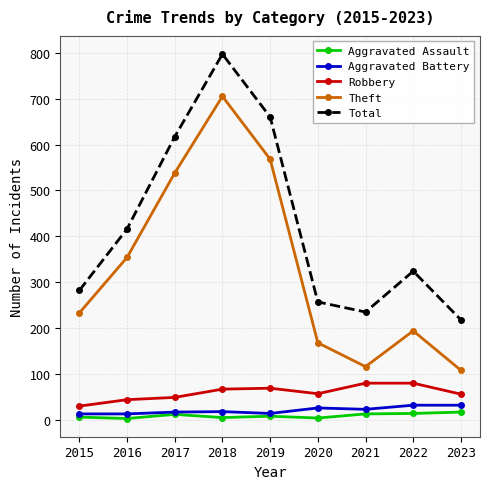

What is the average value of the Aggravated Assault series?

9